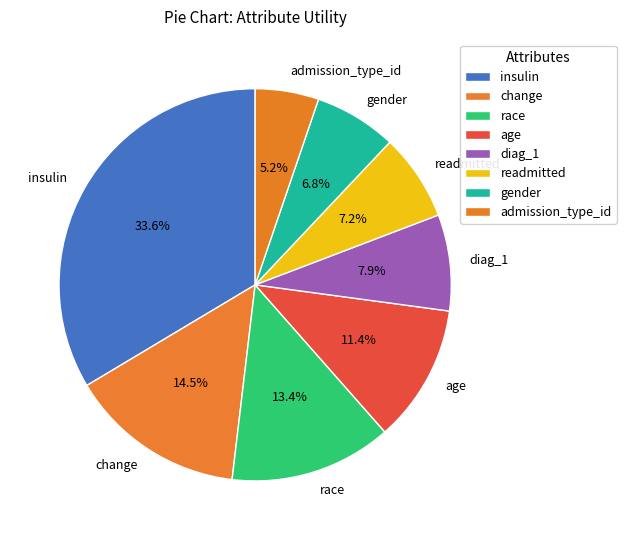

Which has a higher value, change or age?

change